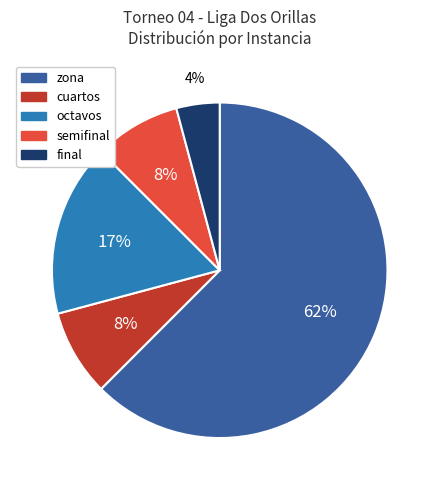

To the nearest percent, what is the average slice percentage?

20%